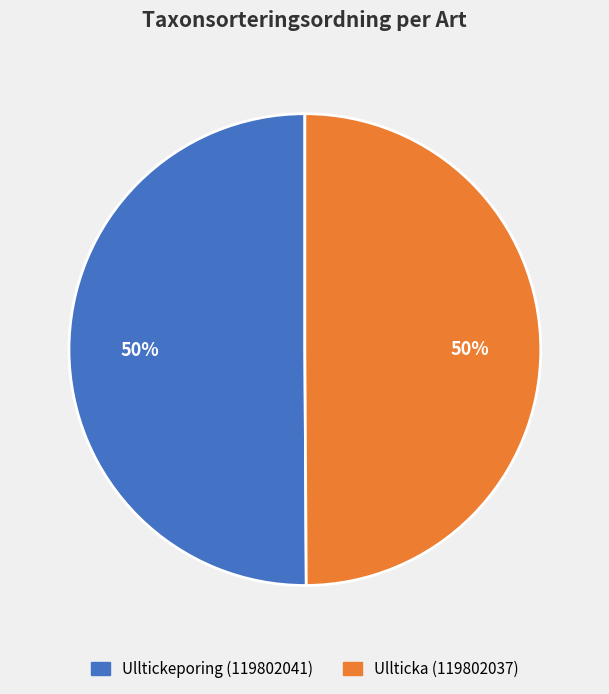

The Ulltickeporing (119802041) slice represents 50% of the pie. True or false?

True